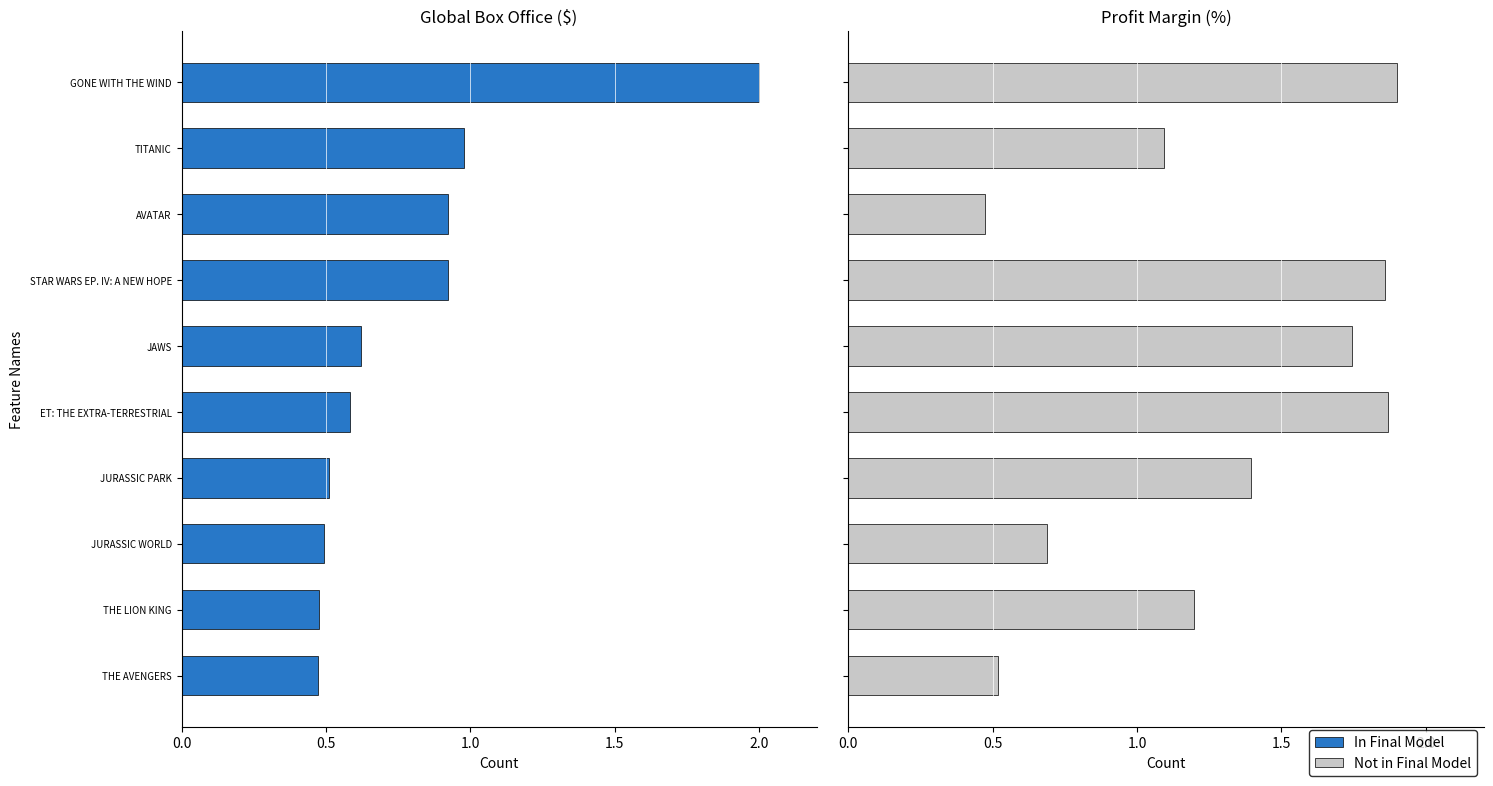

Which series has the largest total across all categories?

Not in Final Model